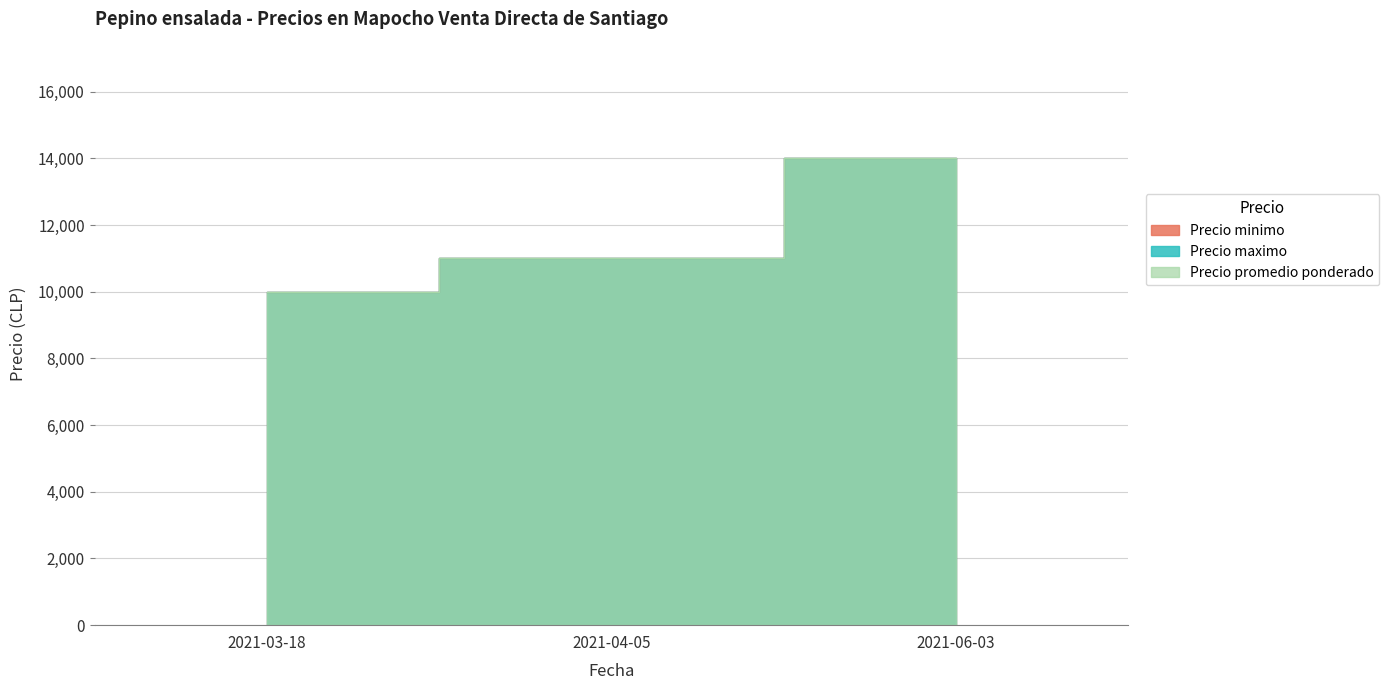

How many Precio promedio ponderado values are between 10000 and 14000?

3